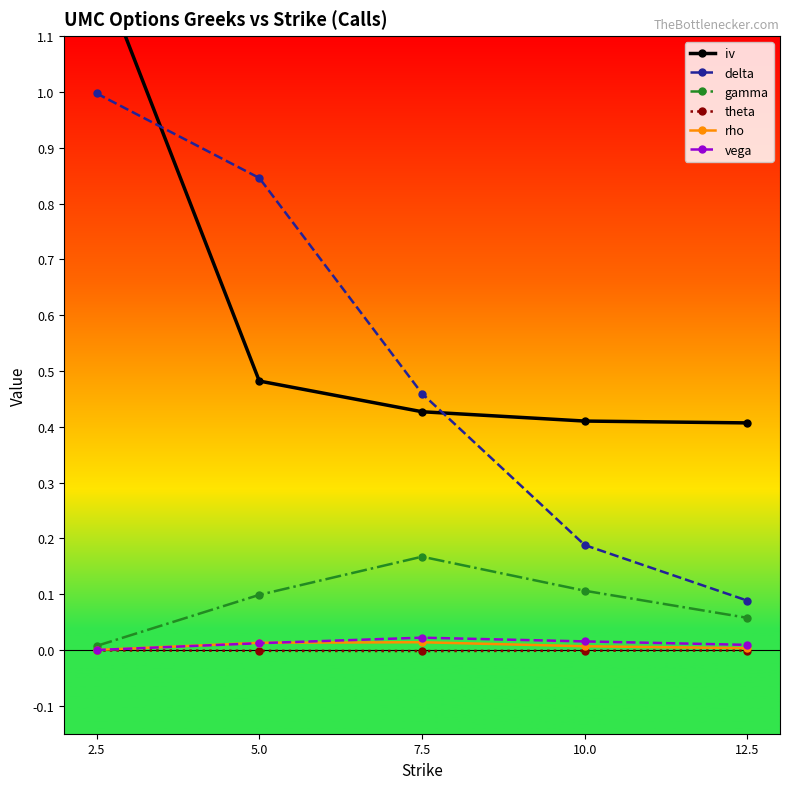

Where is delta nearest to the value 0?

12.5